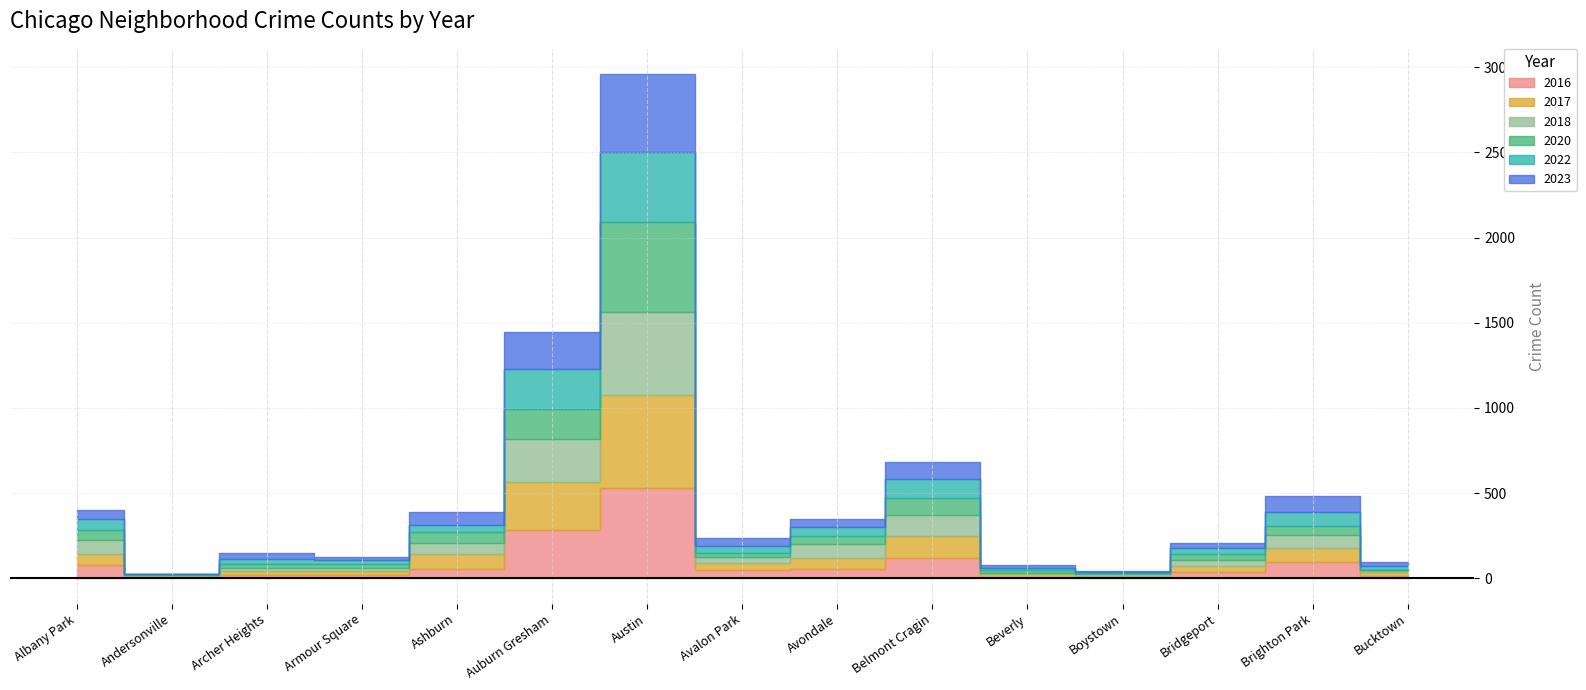

How many data points does each series have?

15